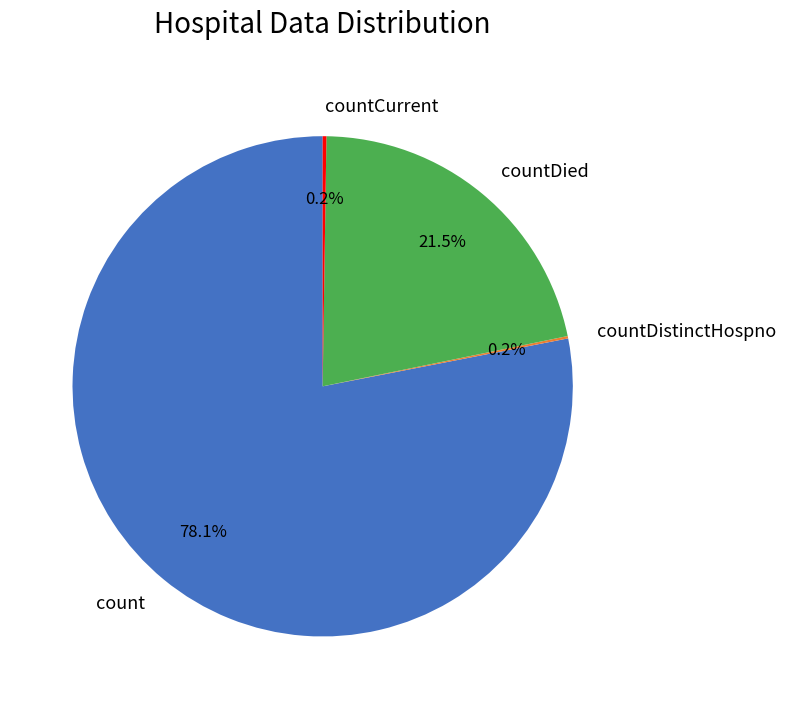

What is the largest slice in the pie chart?

count